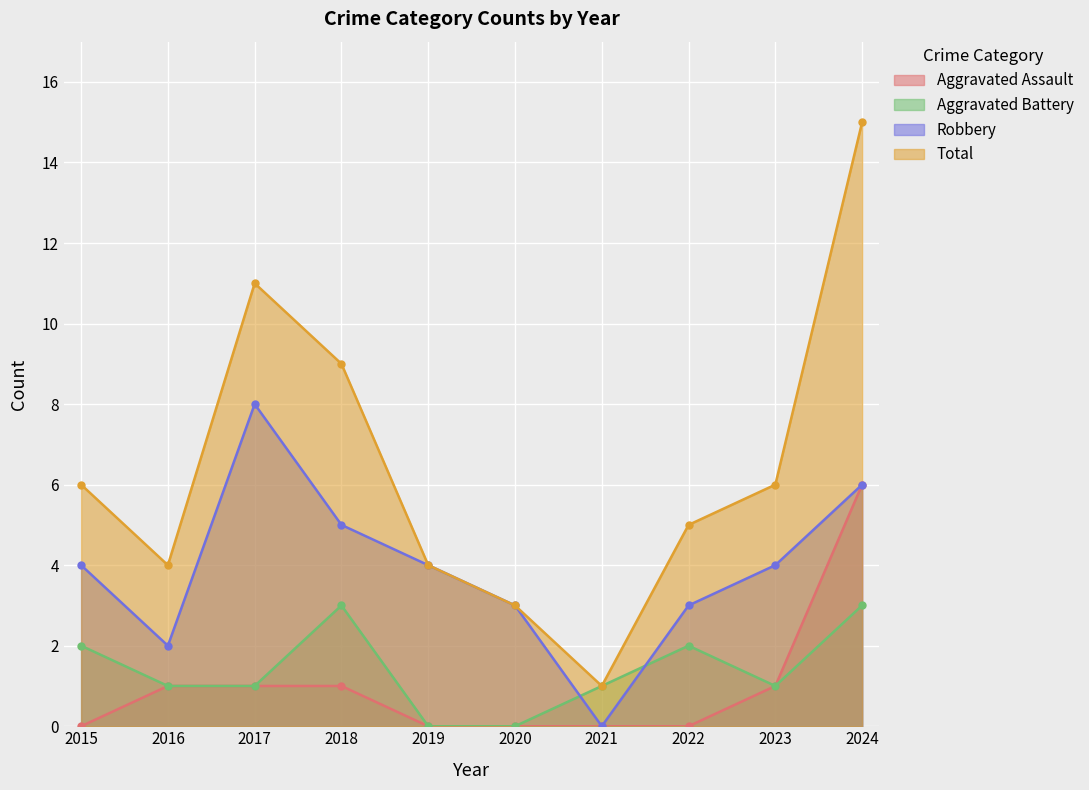

Is the value of Aggravated Battery at 2021 greater than the value of Robbery at 2022?

No